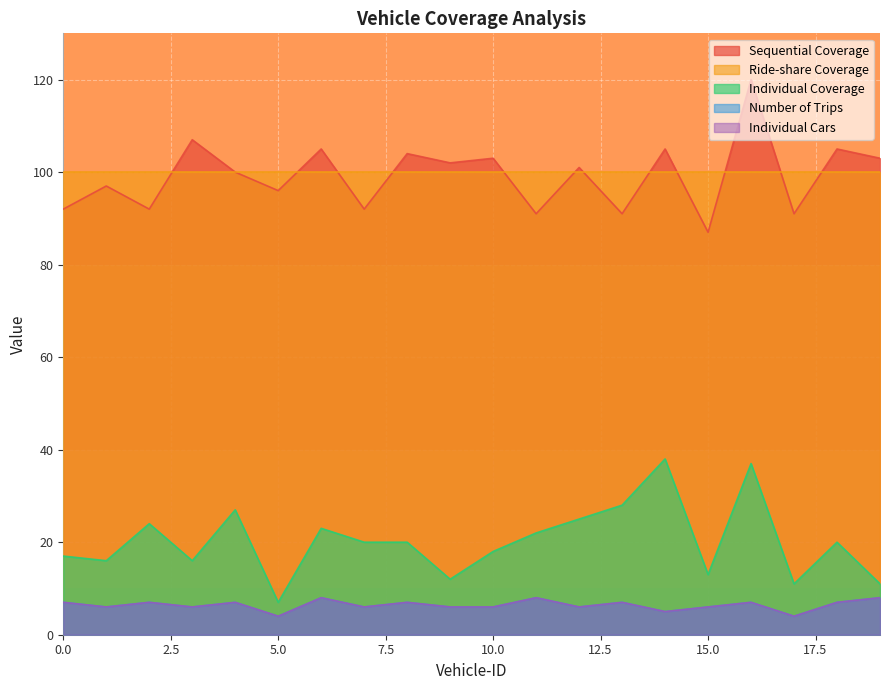

How many interior local valleys does the Number of Trips series have?

7